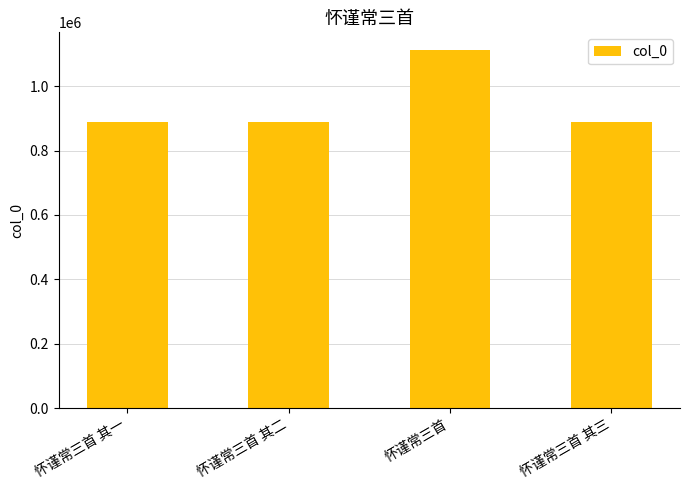

The chart shows a value of 1821140 at 怀谨常三首. True or false?

False